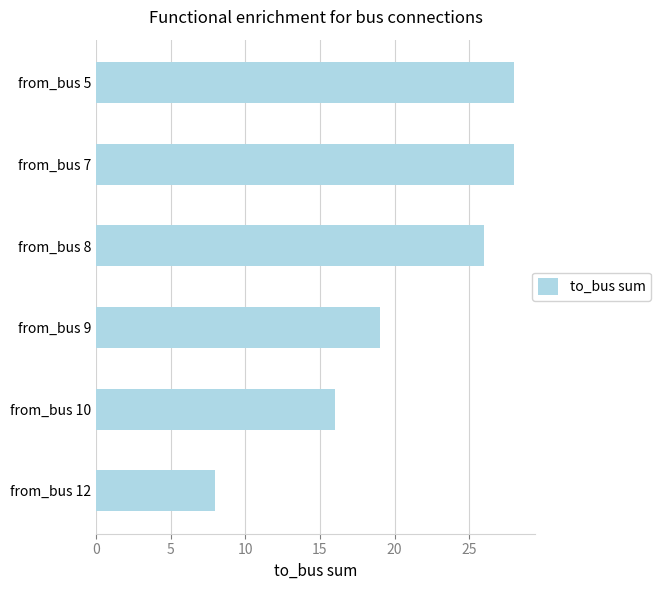

Does the chart contain any negative values?

No